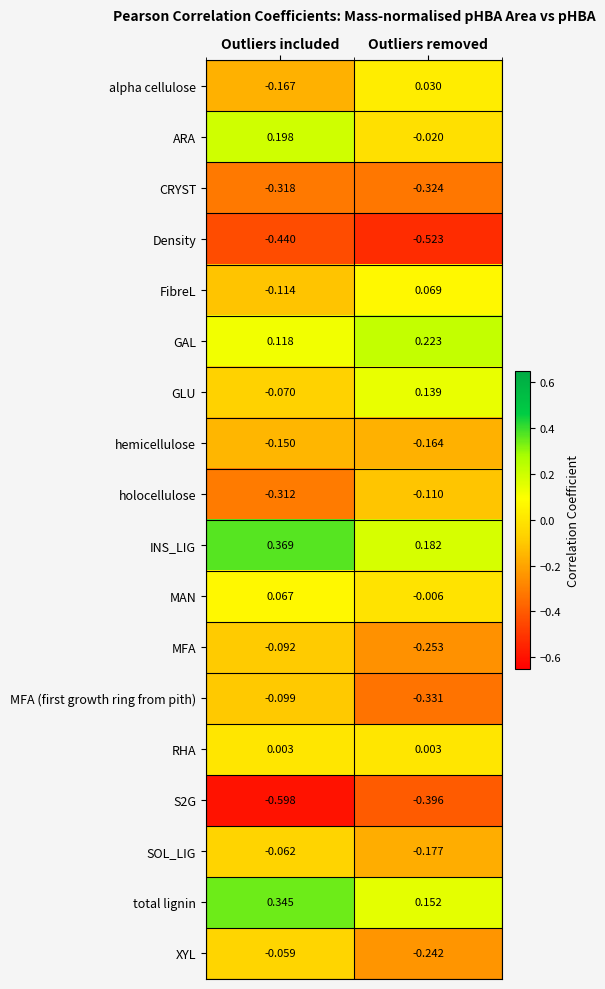

Which label corresponds to the smallest value in the chart?

Outliers included